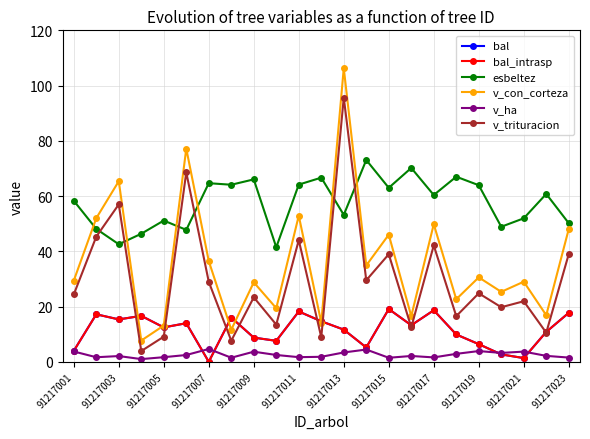

What is the difference between the maximum and minimum values in the esbeltez series?

31.6